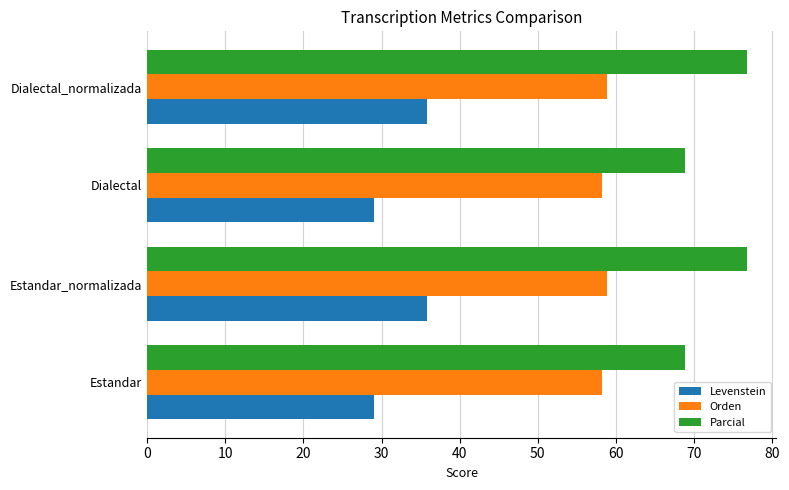

The value of Parcial at Dialectal_normalizada is 137.6. True or false?

False